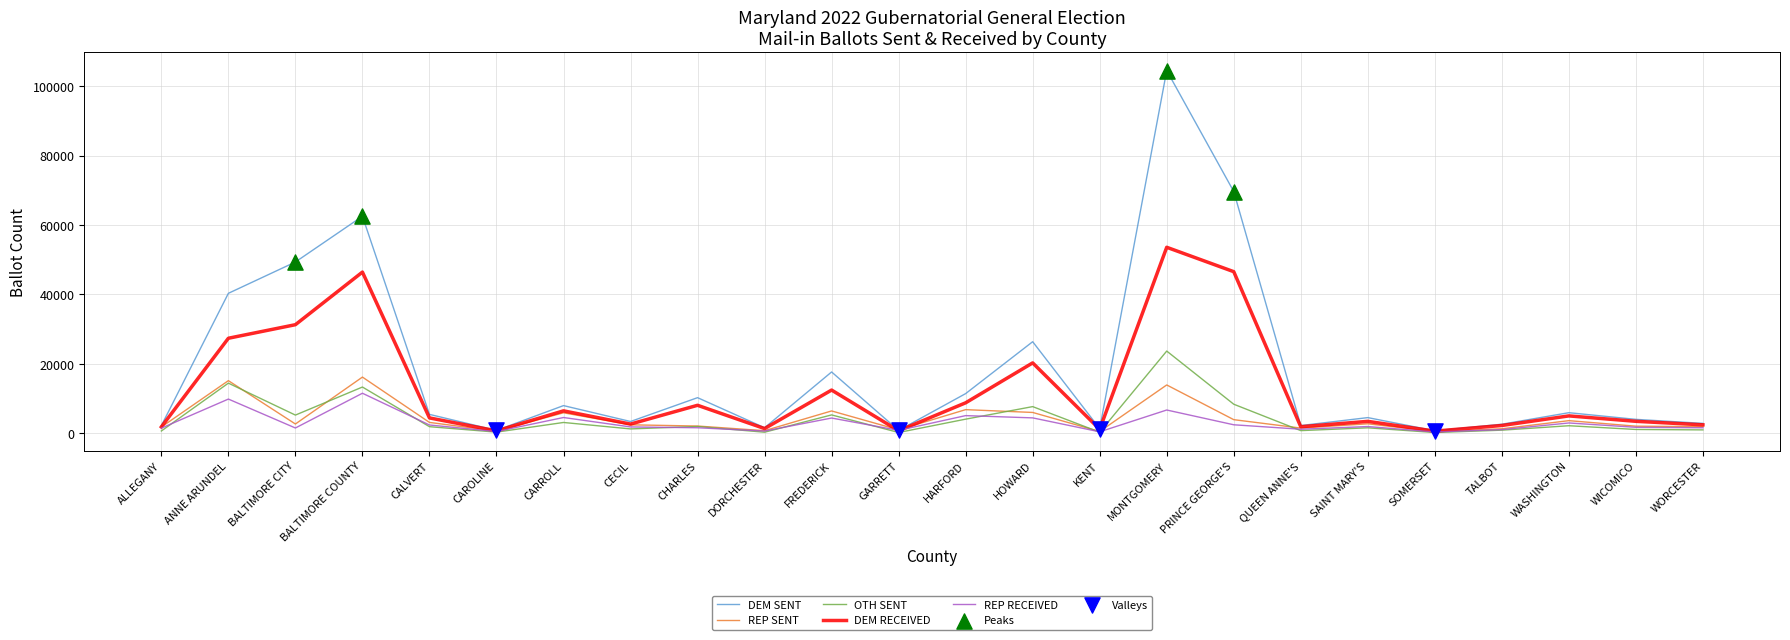

At how many categories does at least one series exceed 83786?

1